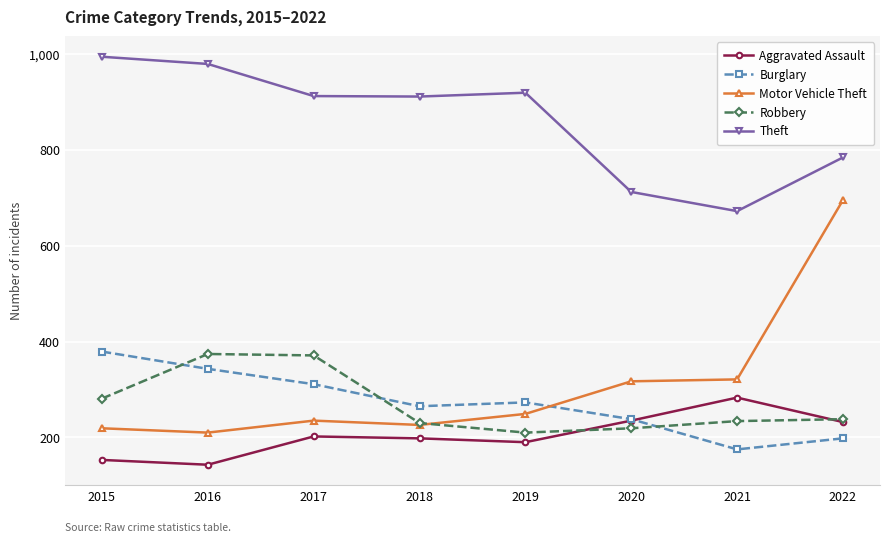

What is the difference between the maximum and minimum values in the Aggravated Assault series?

140